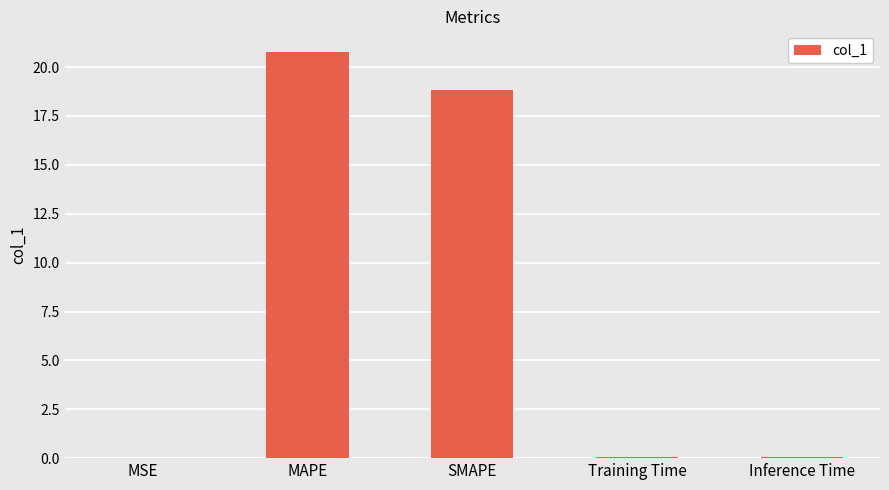

Are the bars grouped side by side (vs. stacked)?

No